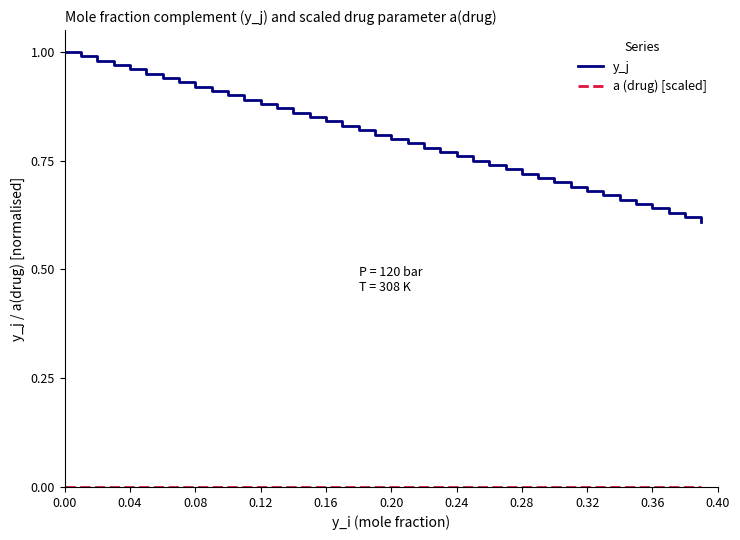

Which series has the widest spread of values?

y_j